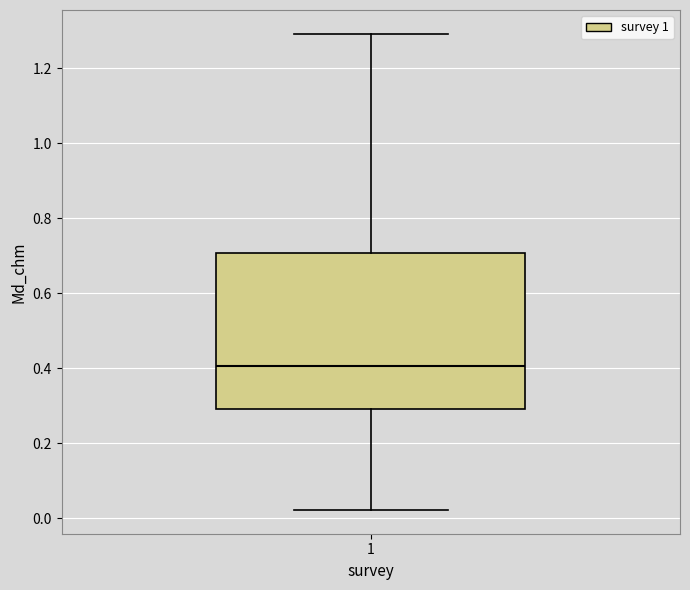

Read this box plot against the y-axis: the position of the median line, the range covered by the box, and the ends of both whiskers. The values are not printed on the chart, so give them approximately, as read against the axis.

median 0.40, box 0.30 to 0.70, whiskers 0.02 to 1.30